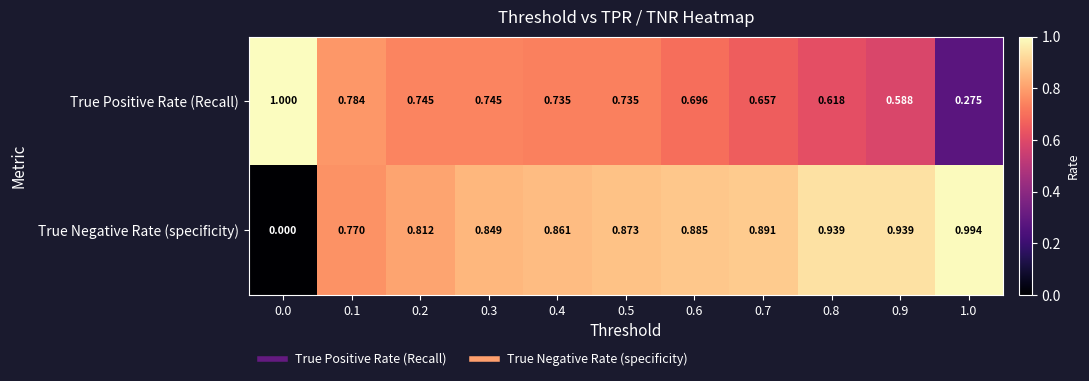

Which series has the widest spread of values?

True Negative Rate (specificity)